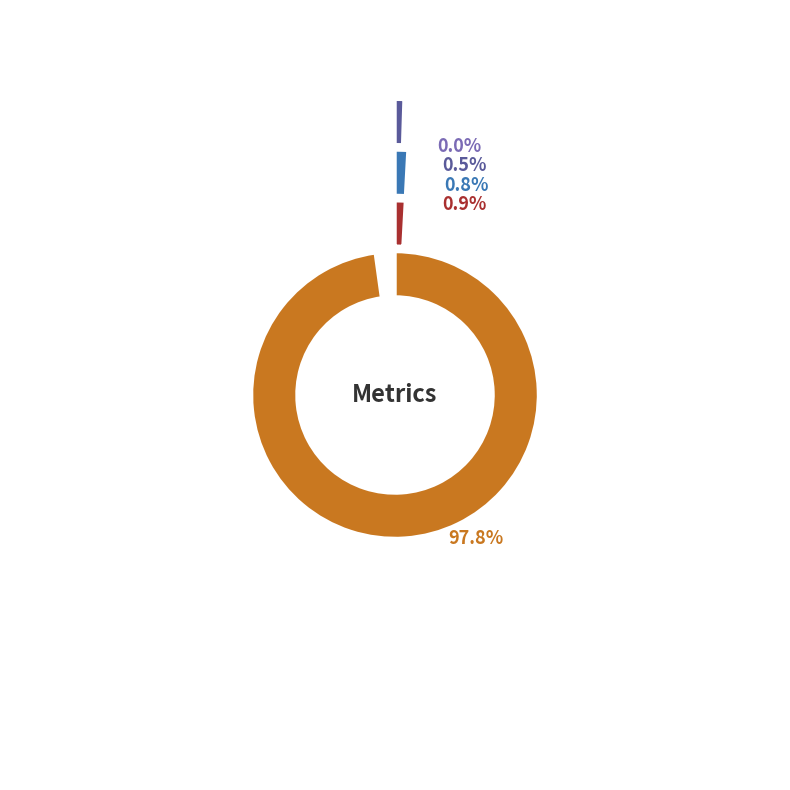

Do MAPE and SMAPE together represent more than half of the pie?

No